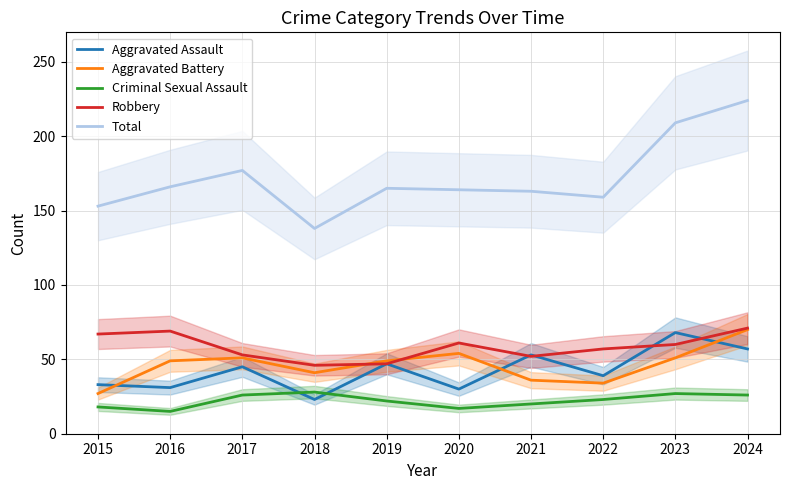

How many data points in Aggravated Battery are less than 49?

4